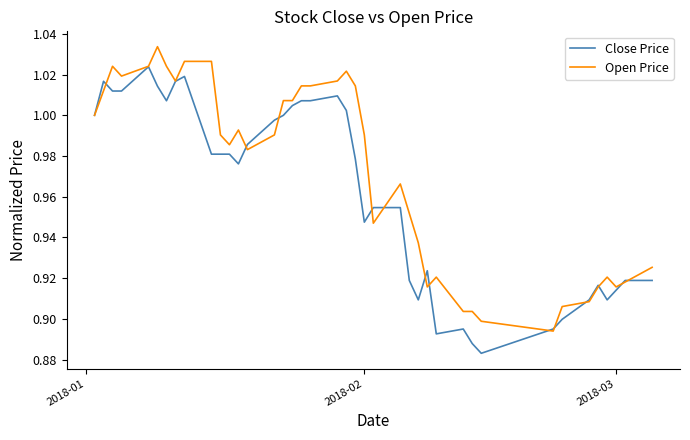

Which series has the largest total across all categories?

Open Price